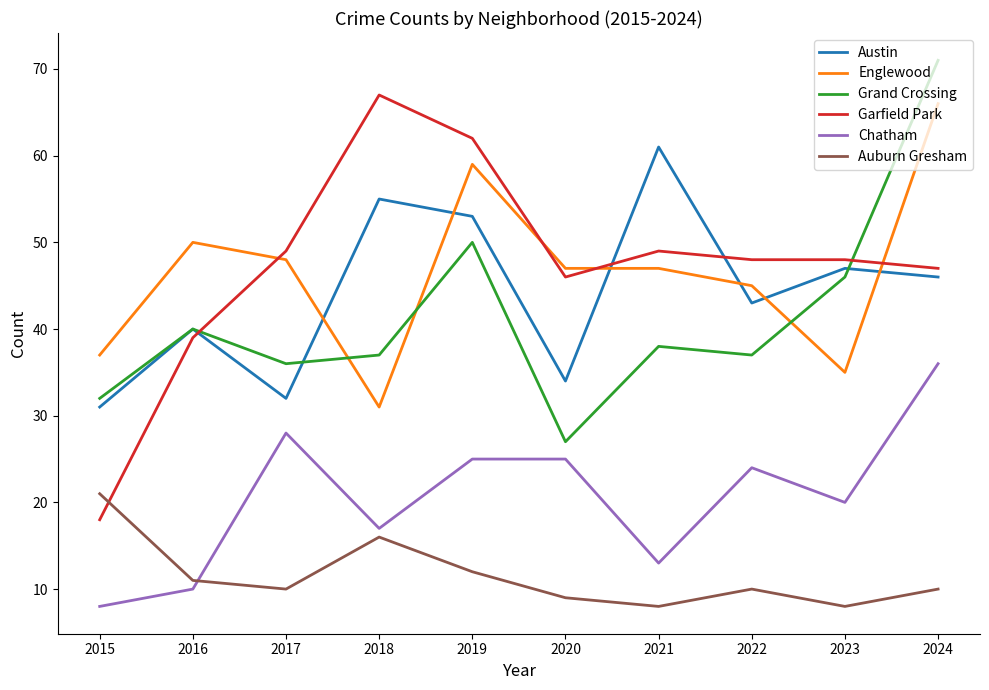

What is the sum of all Grand Crossing values?

414